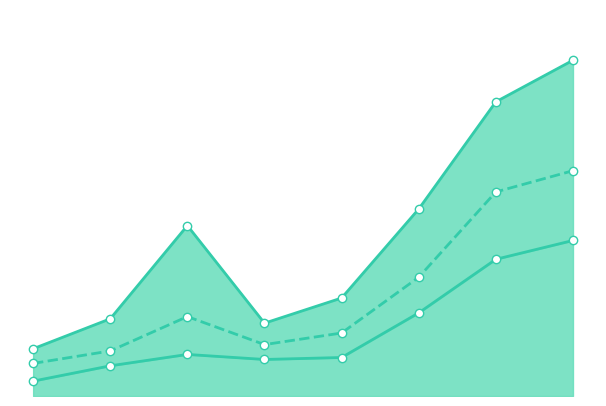

Rank the series by their average value, from highest to lowest.

最高價, 年均價, 最低價